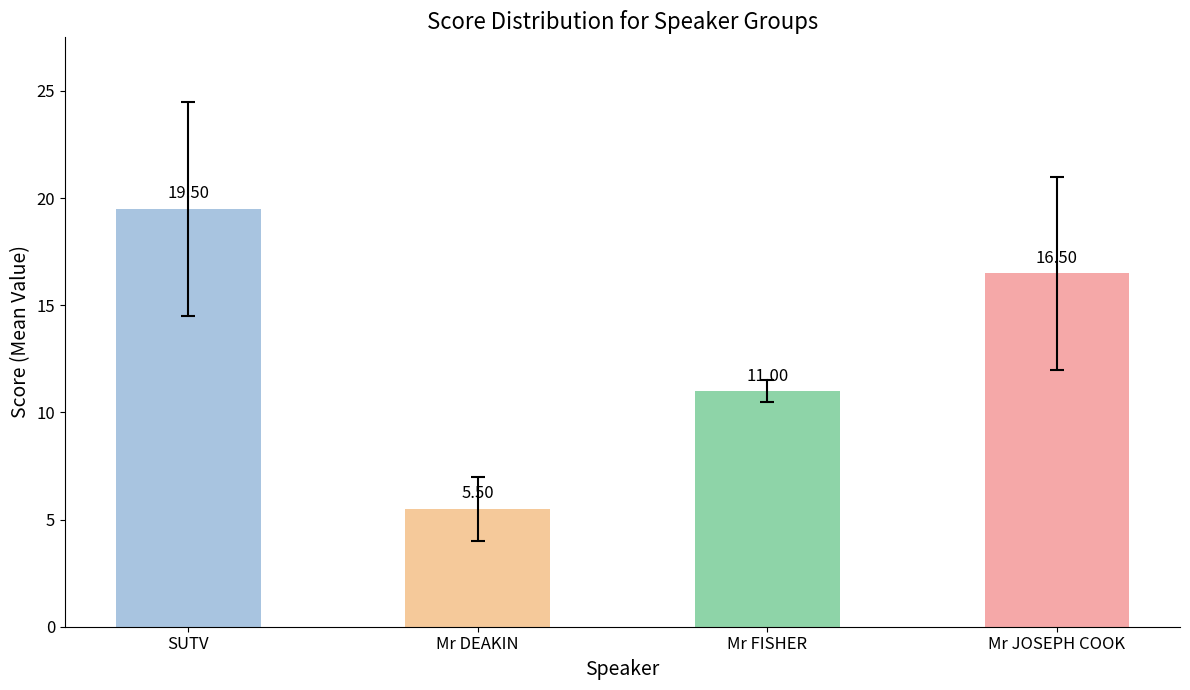

Rank the categories by value from highest to lowest.

SUTV, Mr JOSEPH COOK, Mr FISHER, Mr DEAKIN